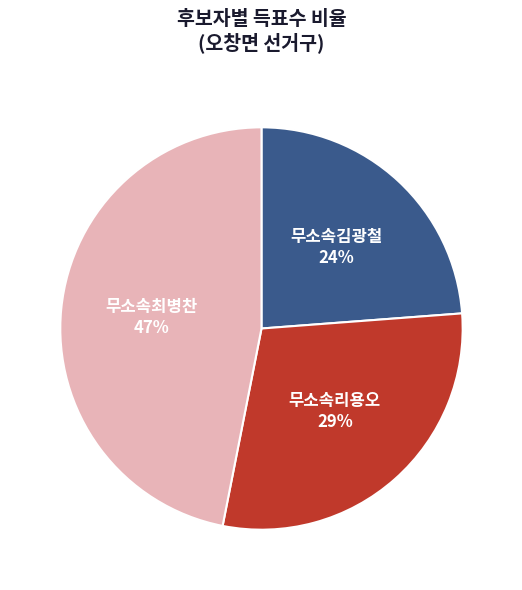

To the nearest percent, what is the average slice percentage?

33%